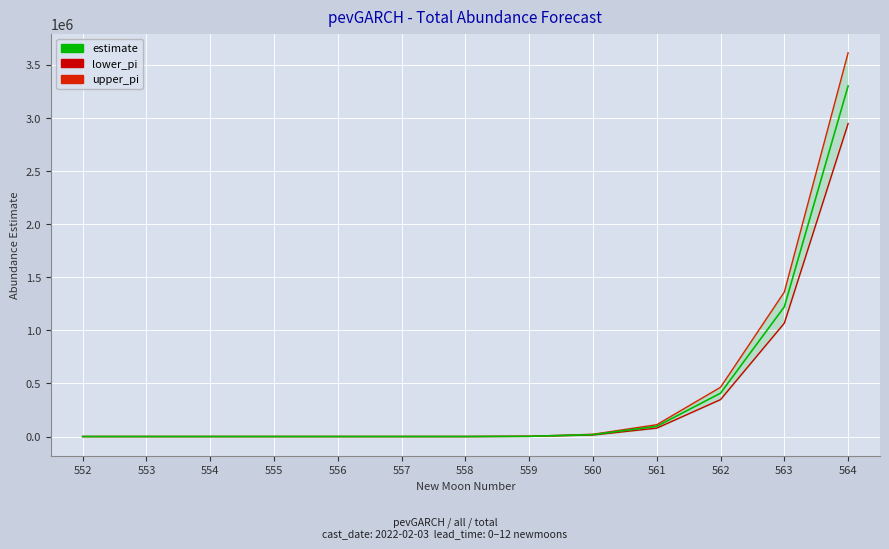

True or false: upper_pi and lower_pi intersect in this chart.

False